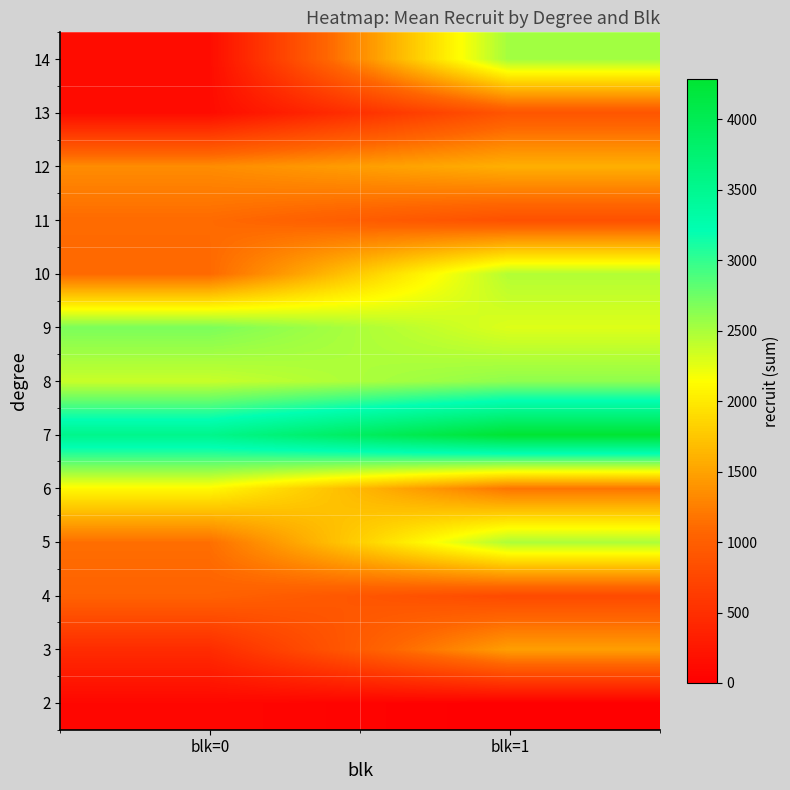

Reading right to left, what are all the values shown in this chart?

2: blk=1=0	blk=0=82
3: blk=1=1474	blk=0=461
4: blk=1=786	blk=0=1034
5: blk=1=2486	blk=0=1138
6: blk=1=1182	blk=0=2106
7: blk=1=4285	blk=0=3541
8: blk=1=2607	blk=0=2376
9: blk=1=2286	blk=0=2694
10: blk=1=2464	blk=0=1096
11: blk=1=851	blk=0=1108
12: blk=1=1589	blk=0=1343
13: blk=1=903	blk=0=130
14: blk=1=2531	blk=0=134